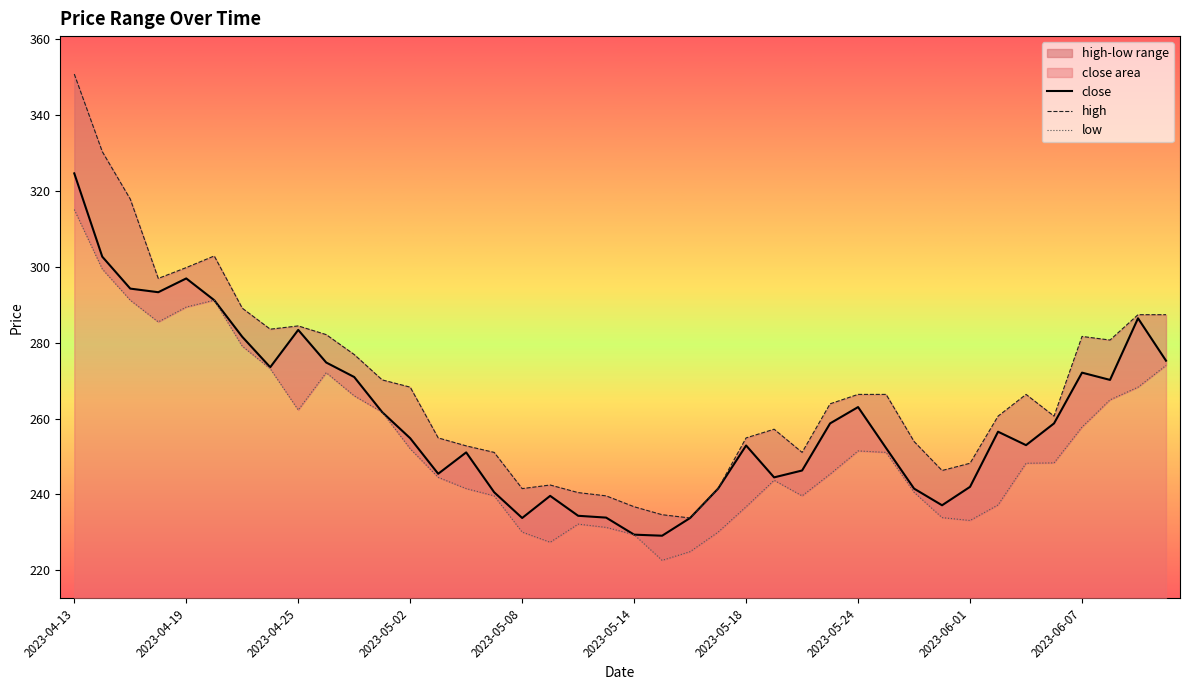

Is this an area chart (filled region under the line)?

No